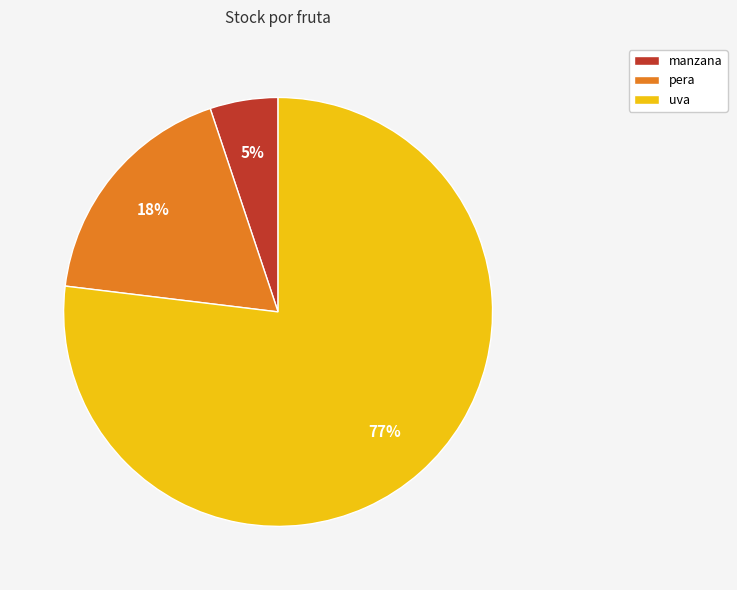

Rank the categories by value from lowest to highest.

manzana, pera, uva